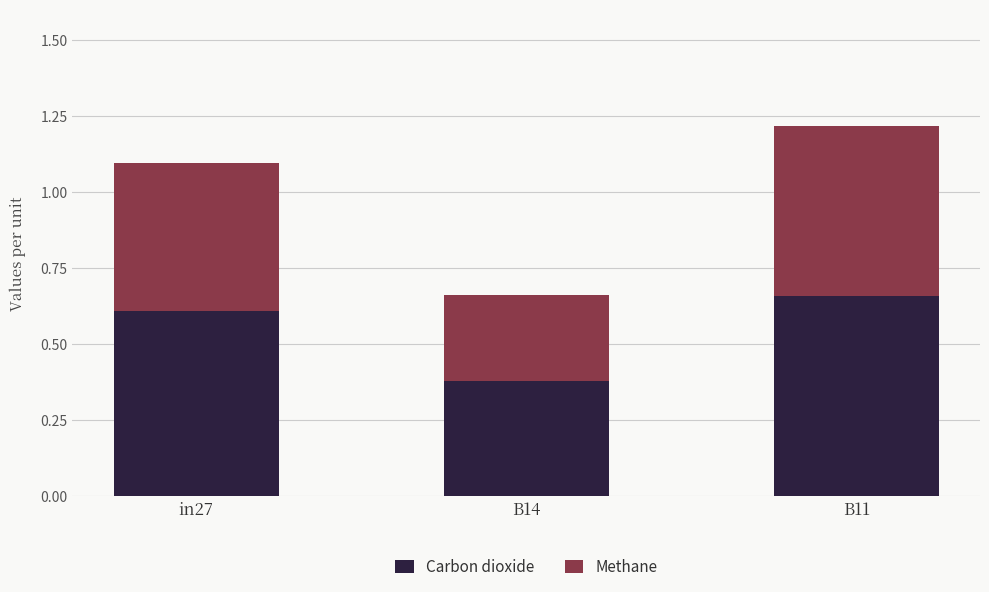

What are all the series names shown in the legend?

Carbon dioxide, Methane